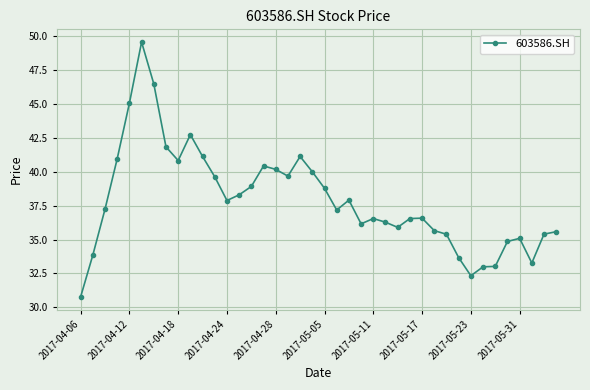

How many lines are shown in the chart?

1